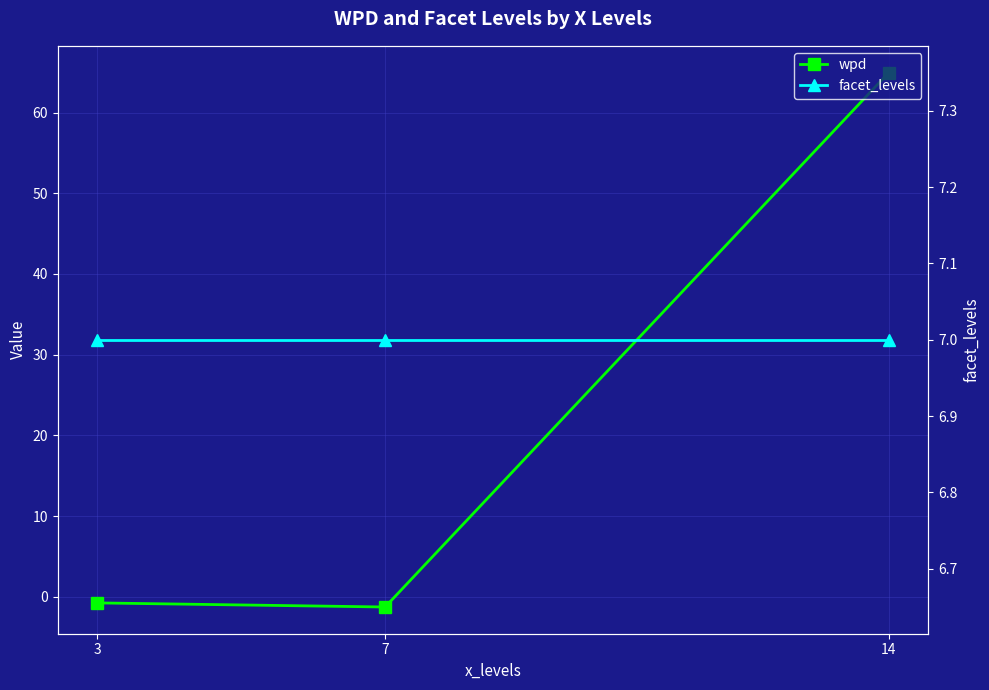

Reading left to right, extract all data points from this chart.

wpd: 3=-0.7	7=-1.2	14=64.9
facet_levels: 3=7.0	7=7.0	14=7.0